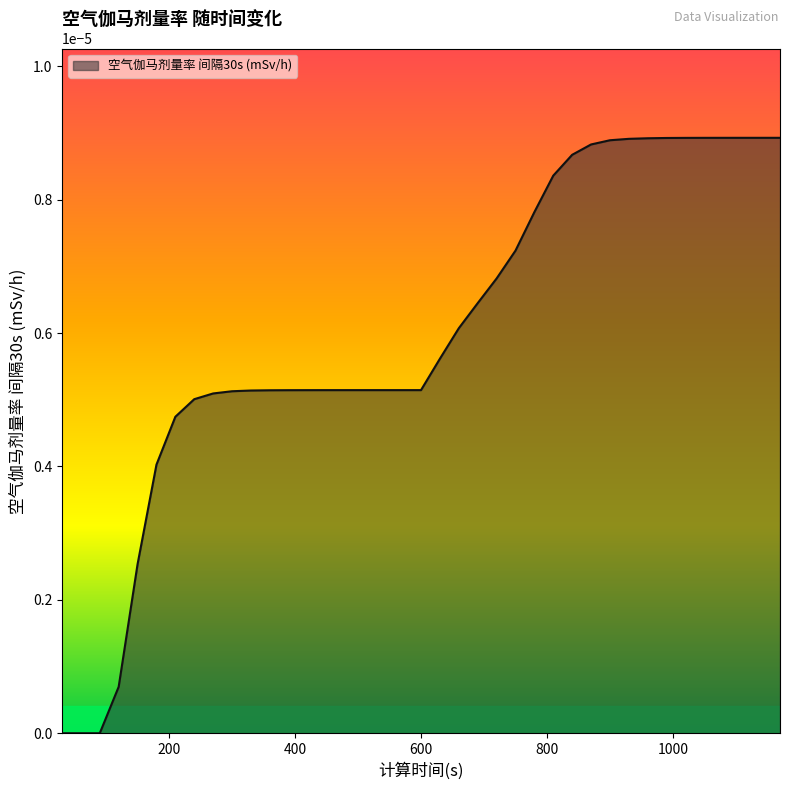

List the labels in order of value, largest first.

1170, 1140, 1110, 1080, 1050, 1020, 990, 960, 930, 900, 870, 840, 810, 780, 750, 720, 690, 660, 630, 600, 570, 540, 510, 480, 450, 420, 390, 360, 330, 300, 270, 240, 210, 180, 150, 120, 30, 60, 90